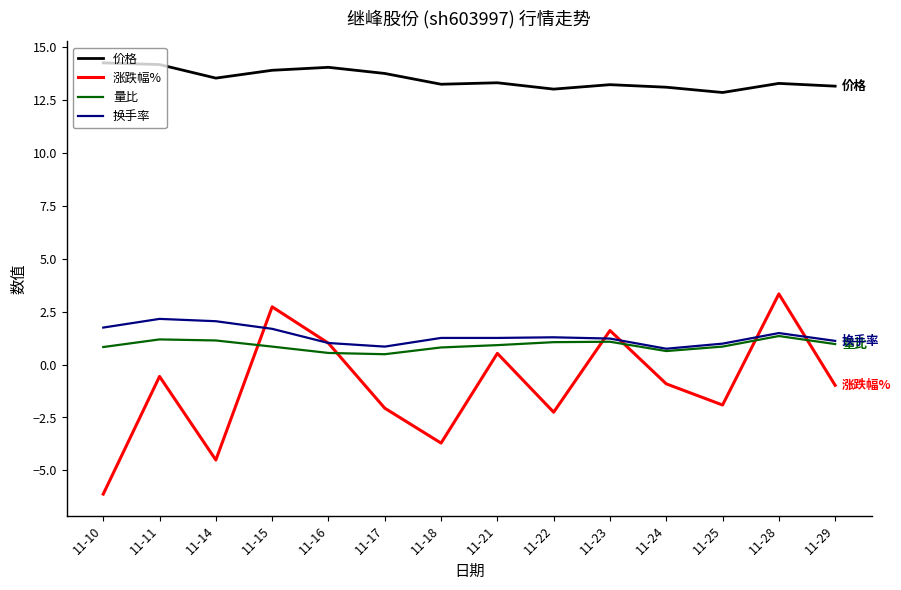

How many series are shown in this chart?

4